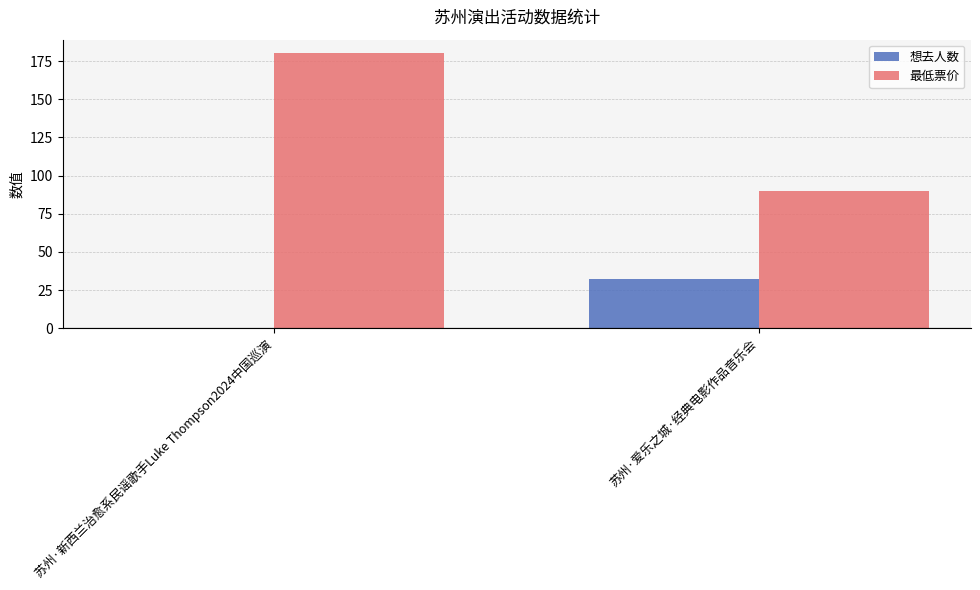

What is the highest value of the 最低票价 series?

180